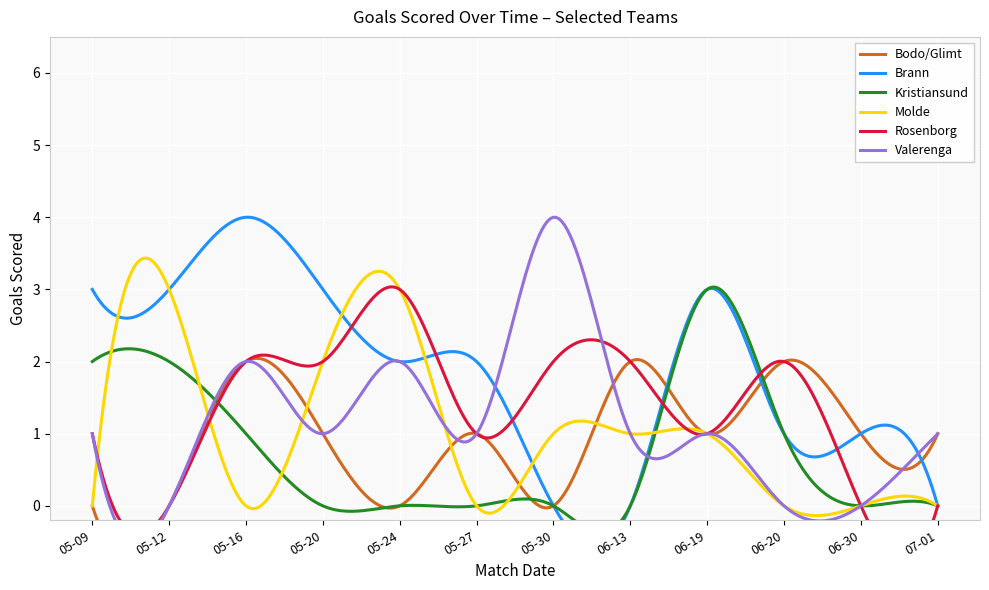

What is the sum of all Kristiansund values?

9